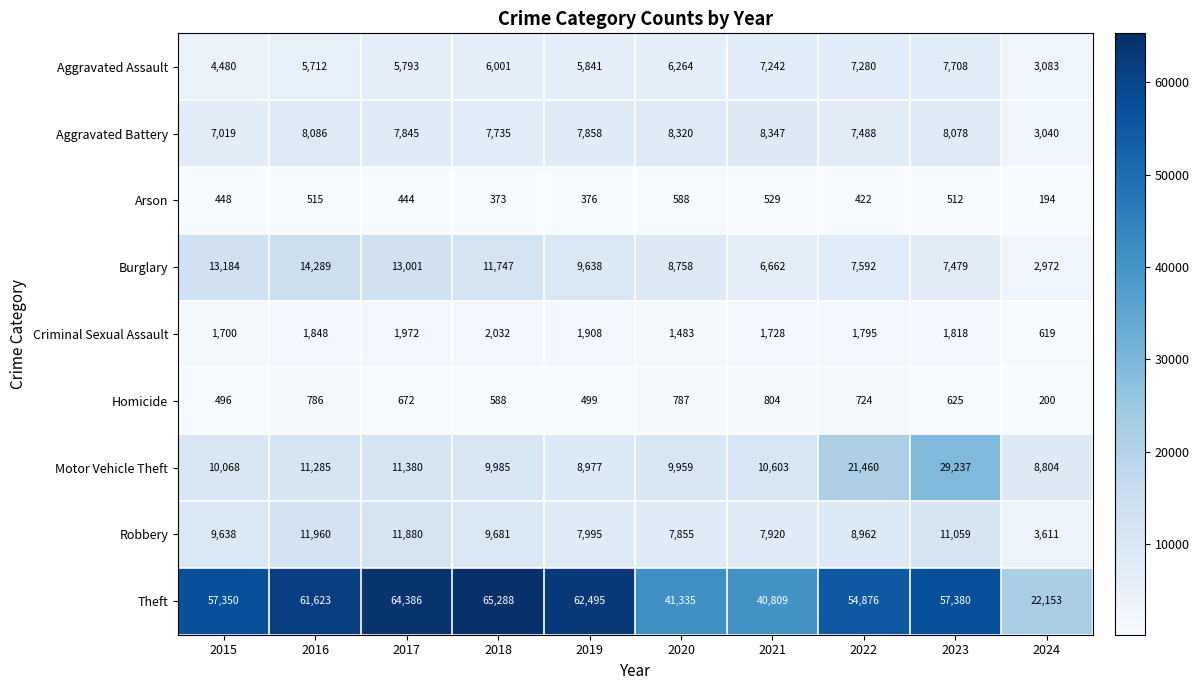

Rank the categories by Burglary value from lowest to highest.

2024, 2021, 2023, 2022, 2020, 2019, 2018, 2017, 2015, 2016